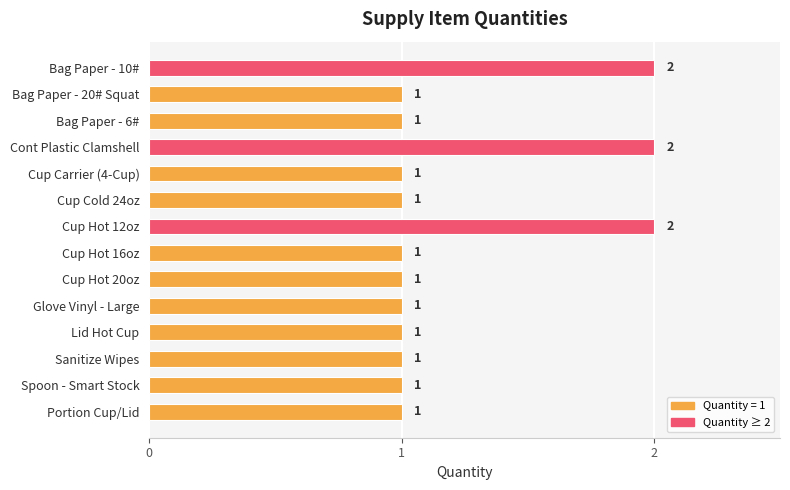

The value at Cont Plastic Clamshell is 2. True or false?

True